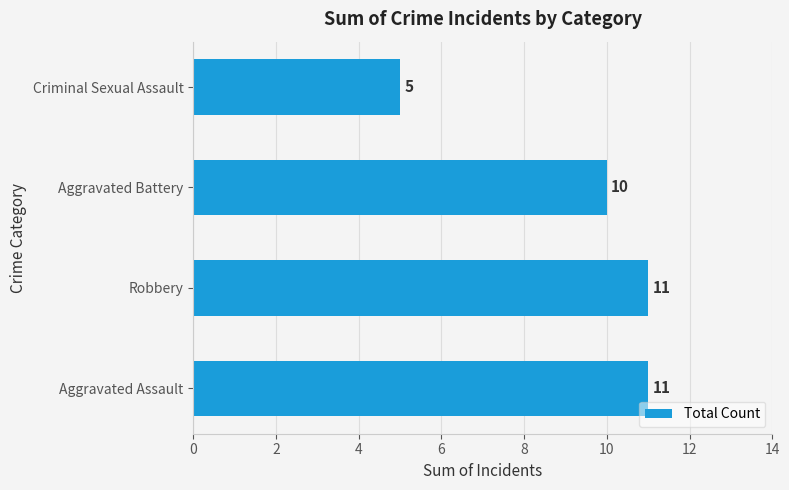

What is the difference between the maximum and minimum values?

6